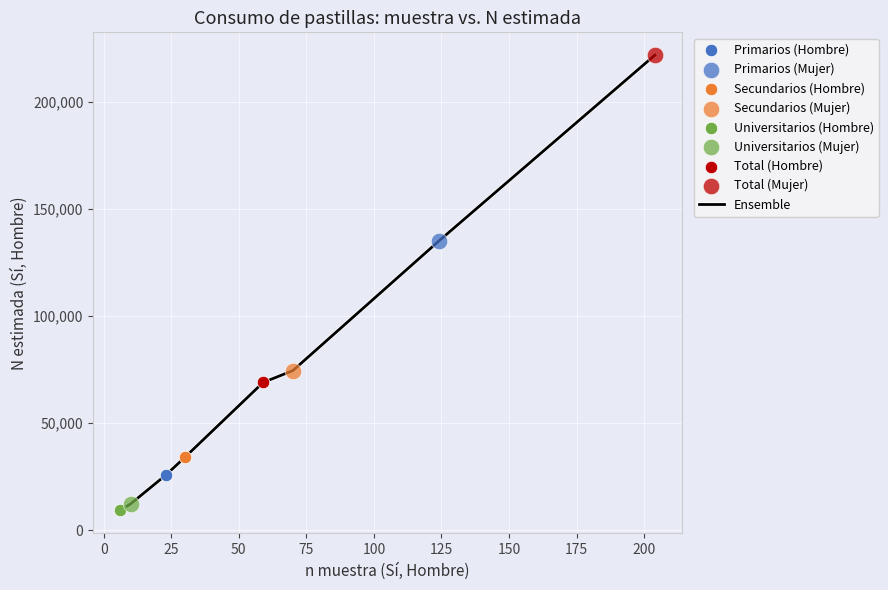

What is the sum of all values?

581683